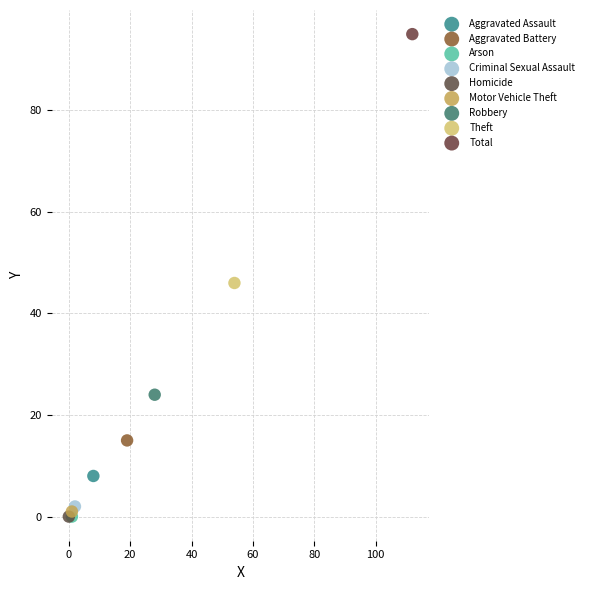

Which series contains the highest Y value?

Total